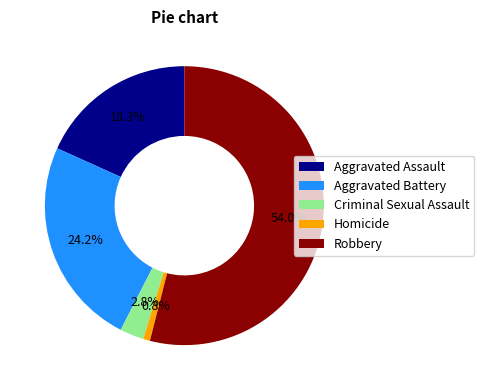

What is the ratio of the value at Robbery to the value at Homicide?

68.0